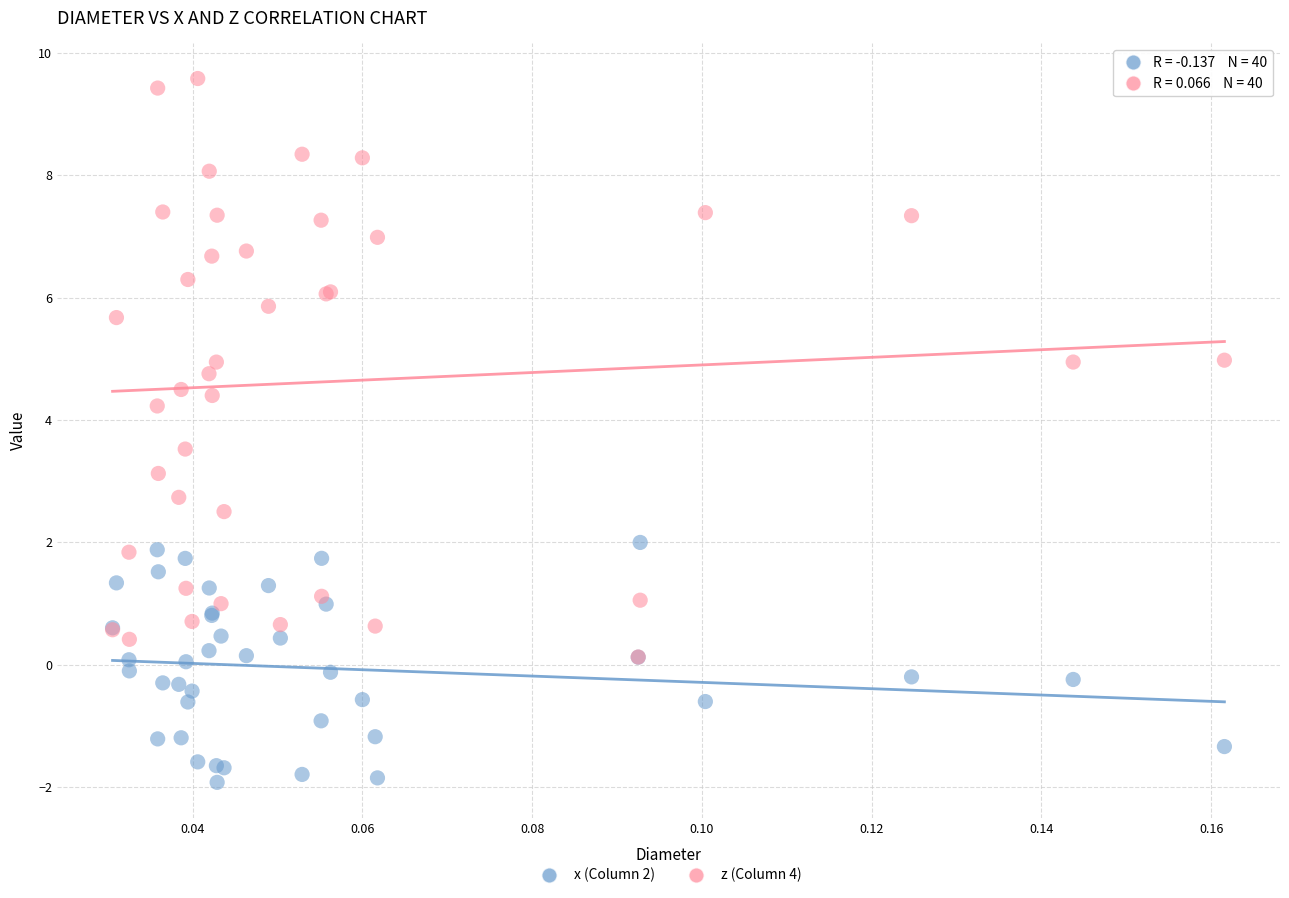

Which series reaches the minimum Y coordinate?

x (Column 2)